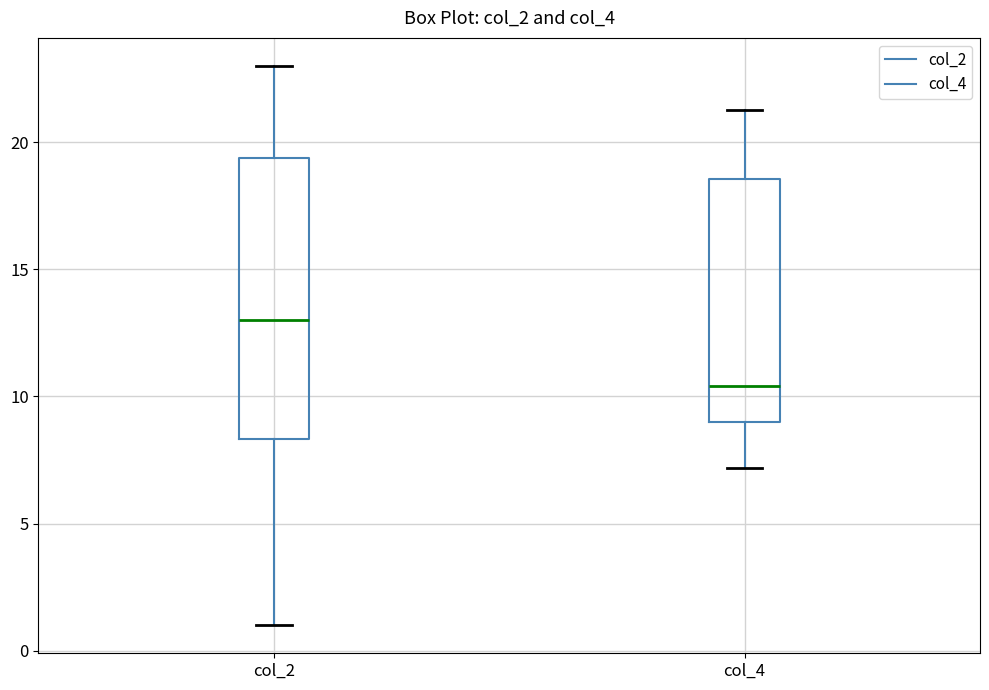

Reading left to right, transcribe this box plot: for each box, give where its median line is, the range the box spans, and where its two whiskers end, as read against the y-axis. The values are not printed on the chart, so give them approximately, as read against the axis.

col_2: median 13.0, box 8.5 to 19.5, whiskers 1.0 to 23.0
col_4: median 10.5, box 9.0 to 18.5, whiskers 7.0 to 21.5